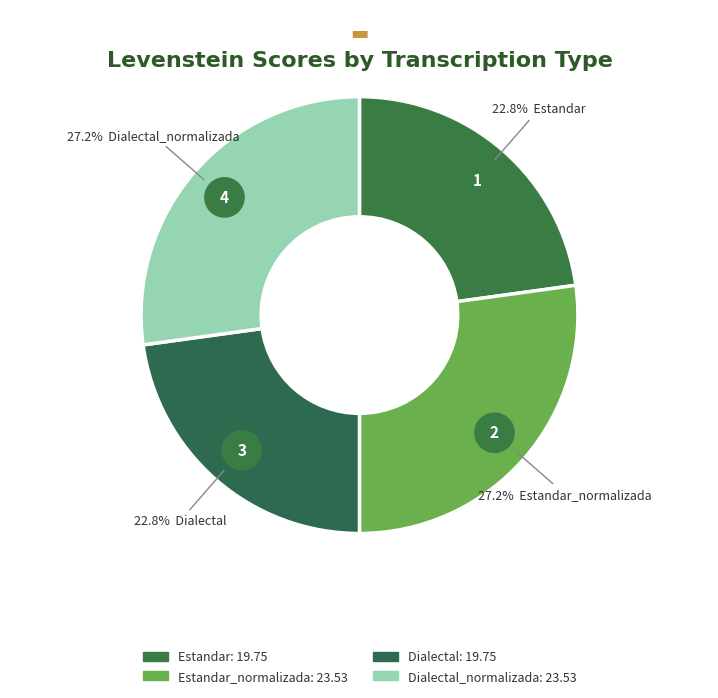

To the nearest percent, what is the difference between the Dialectal and Dialectal_normalizada slice percentages?

4%